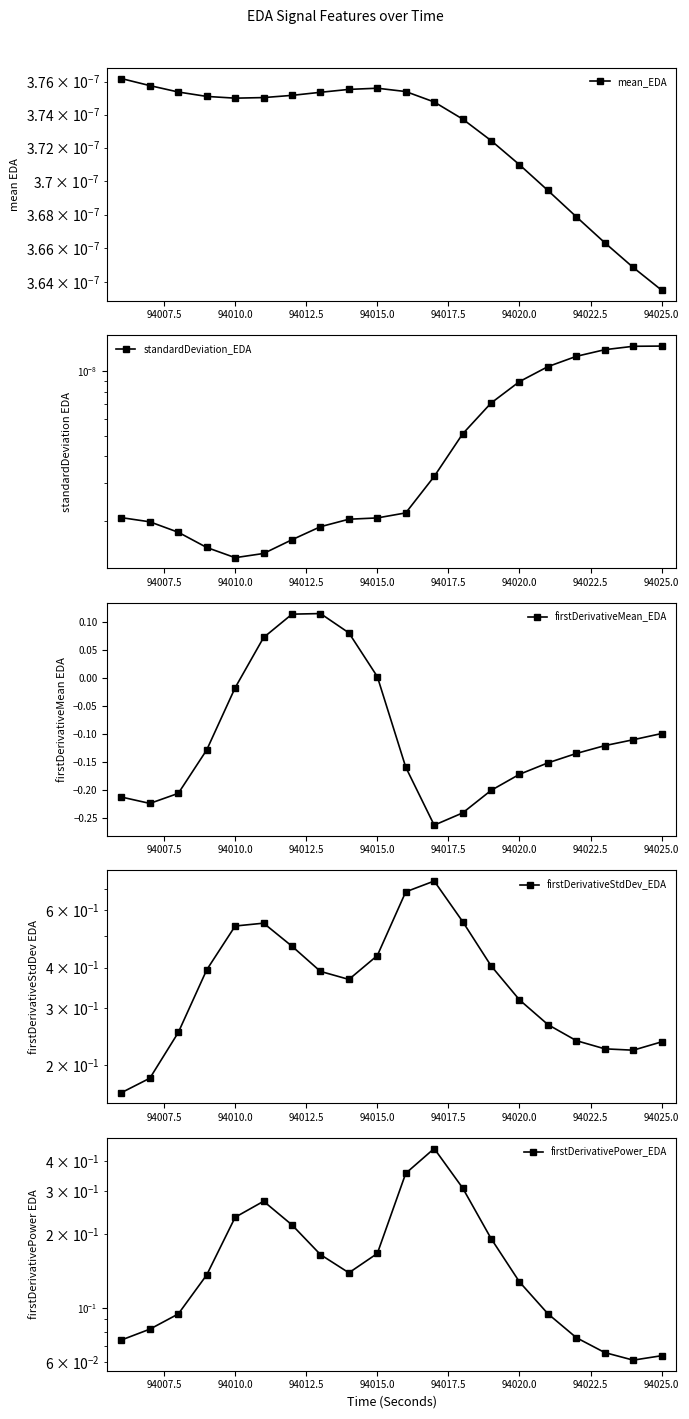

How many lines are shown in the chart?

5